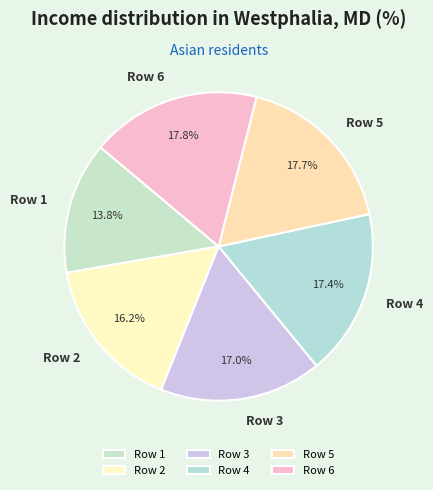

Is it true that Row 2 is 31% of the pie?

False